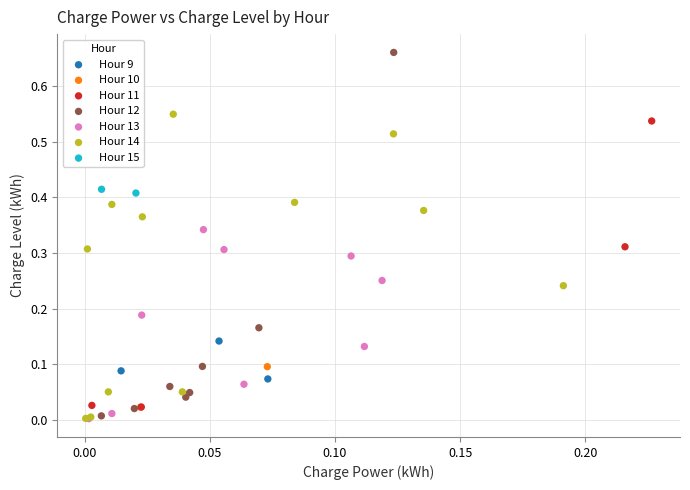

Which series has the widest spread of Y values?

Hour 12